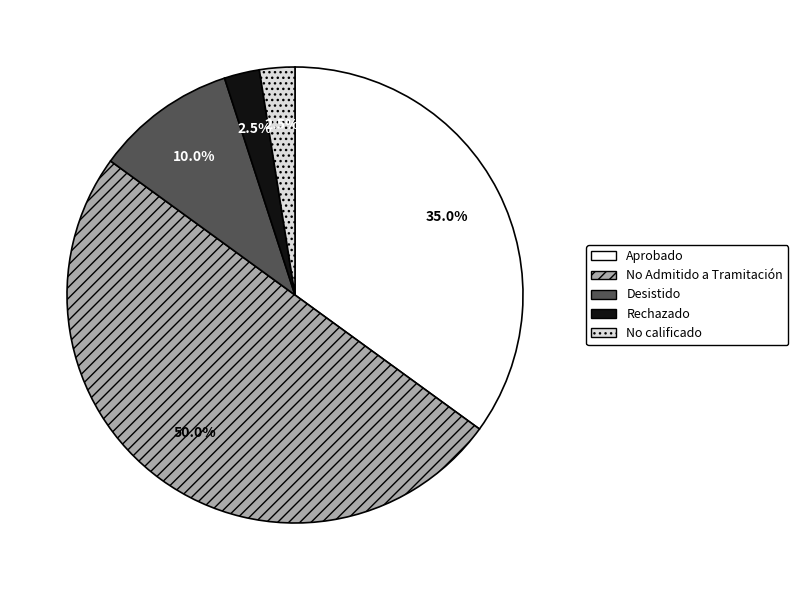

Which category accounts for the majority?

No Admitido a Tramitación